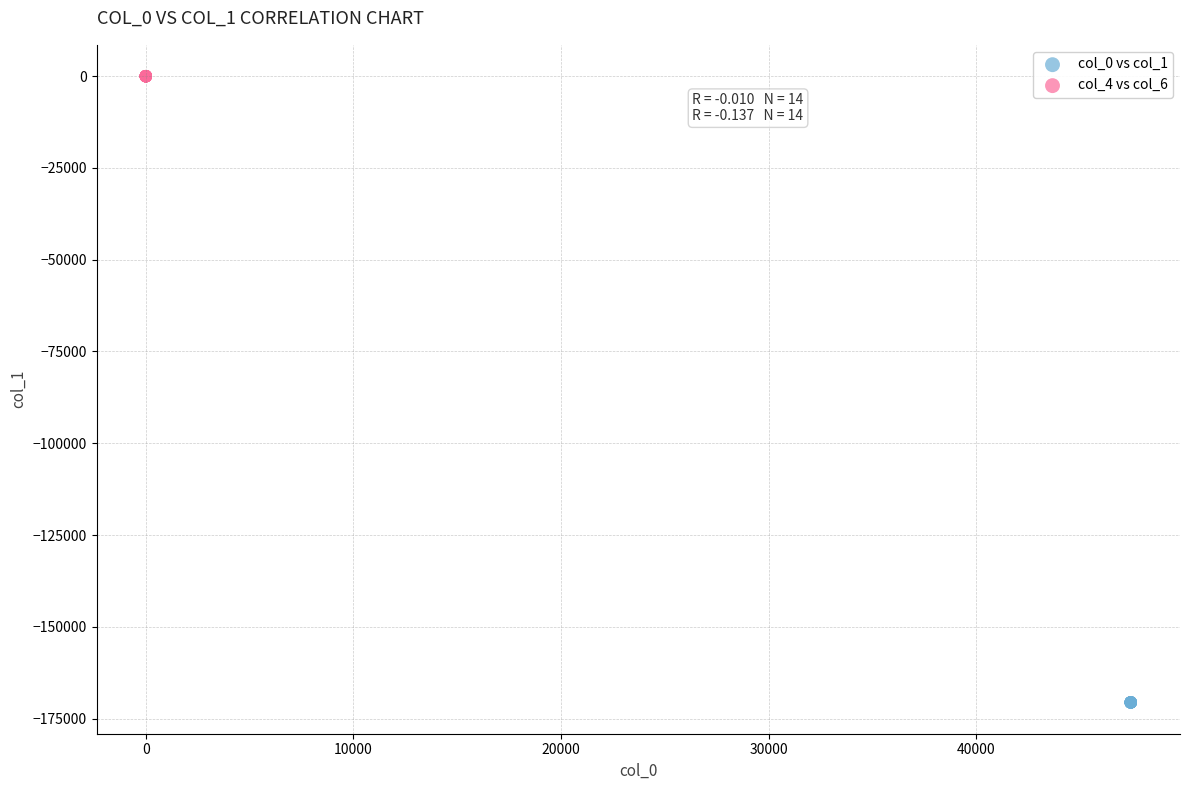

Which series reaches the maximum Y coordinate?

col_4 vs col_6